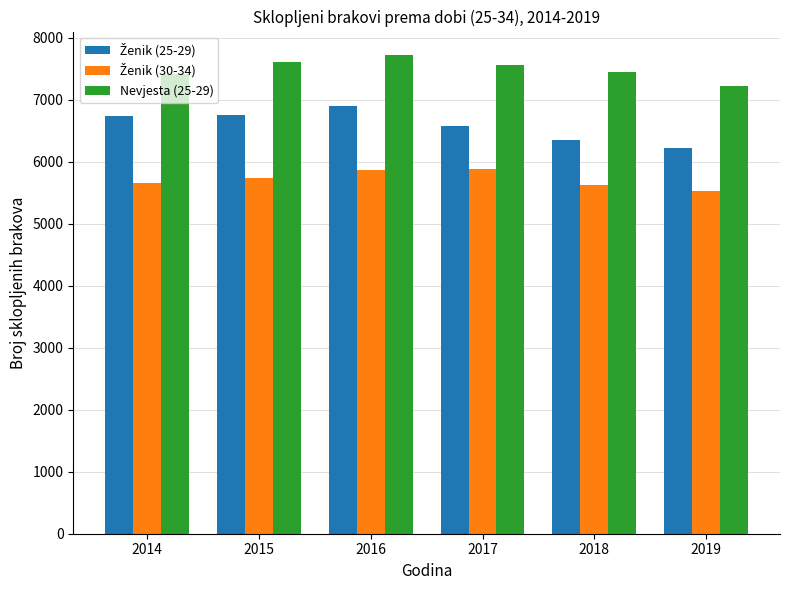

What is the difference between the highest and lowest values at 2016?

1842